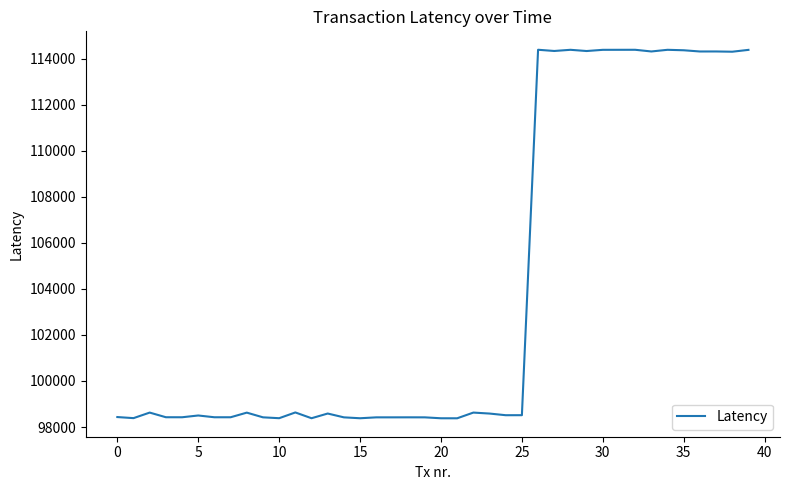

What is the smallest value displayed?

98379